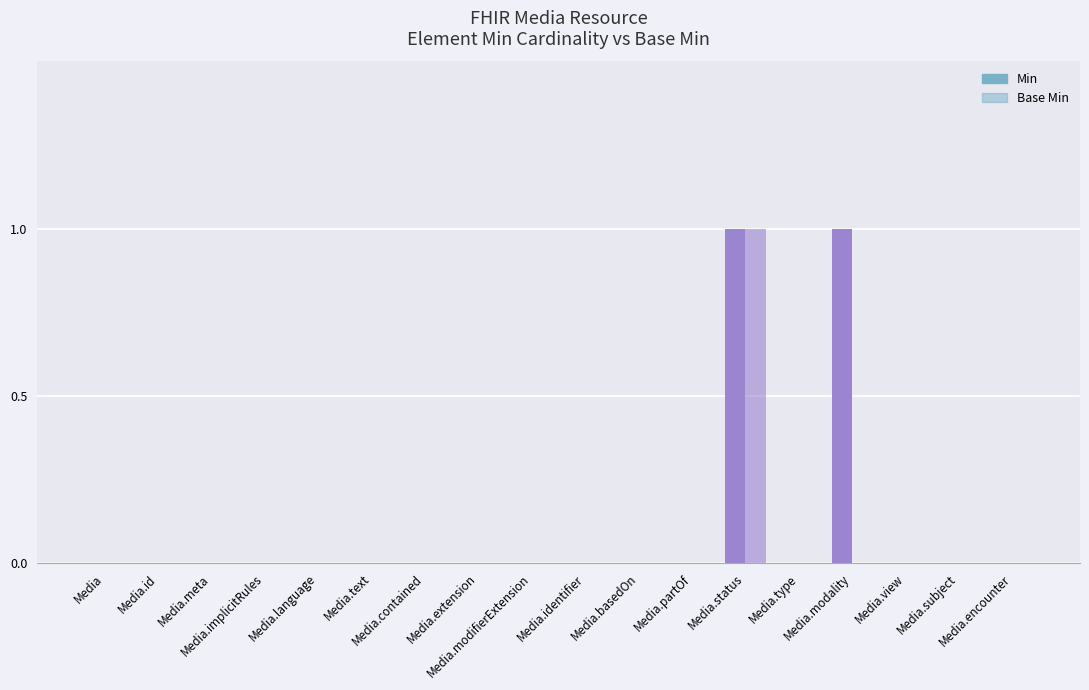

What is the label of the 11th bar from the left?

Media.basedOn